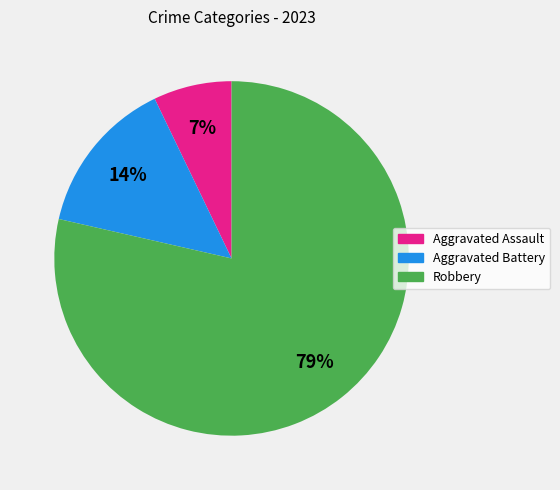

How many segments does this pie chart have?

3